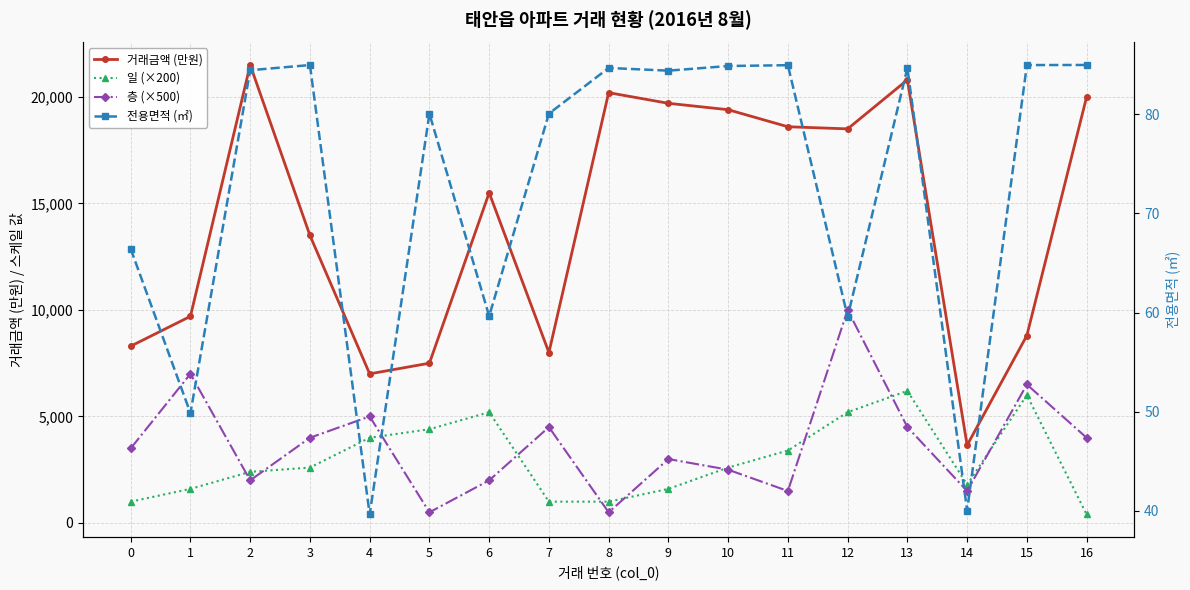

Reading right to left, transcribe all the data shown in this chart.

거래금액 (만원): 20000.0	8800.0	3650.0	20800.0	18500.0	18600.0	19400.0	19700.0	20200.0	8000.0	15500.0	7500.0	7000.0	13500.0	21500.0	9700.0	8300.0
일 (×200): 400.0	6000.0	1800.0	6200.0	5200.0	3400.0	2600.0	1600.0	1000.0	1000.0	5200.0	4400.0	4000.0	2600.0	2400.0	1600.0	1000.0
층 (×500): 4000.0	6500.0	1500.0	4500.0	10000.0	1500.0	2500.0	3000.0	500.0	4500.0	2000.0	500.0	5000.0	4000.0	2000.0	7000.0	3500.0
전용면적 (㎡): 85.0	85.0	40.0	84.7	59.6	85.0	84.9	84.4	84.7	80.1	59.6	80.1	39.6	85.0	84.5	49.9	66.4